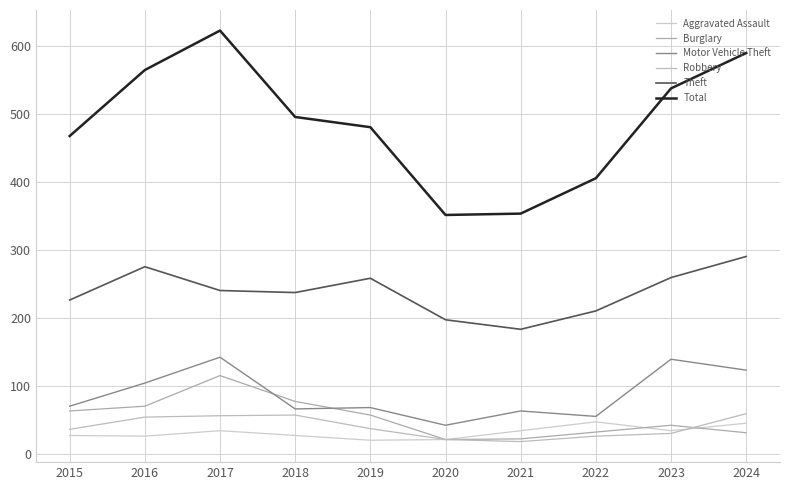

How many lines are shown in the chart?

6